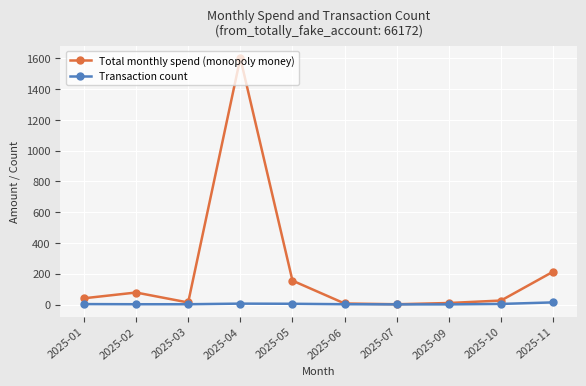

Between 2025-06 and 2025-11, which series saw the biggest shift?

Total monthly spend (monopoly money)